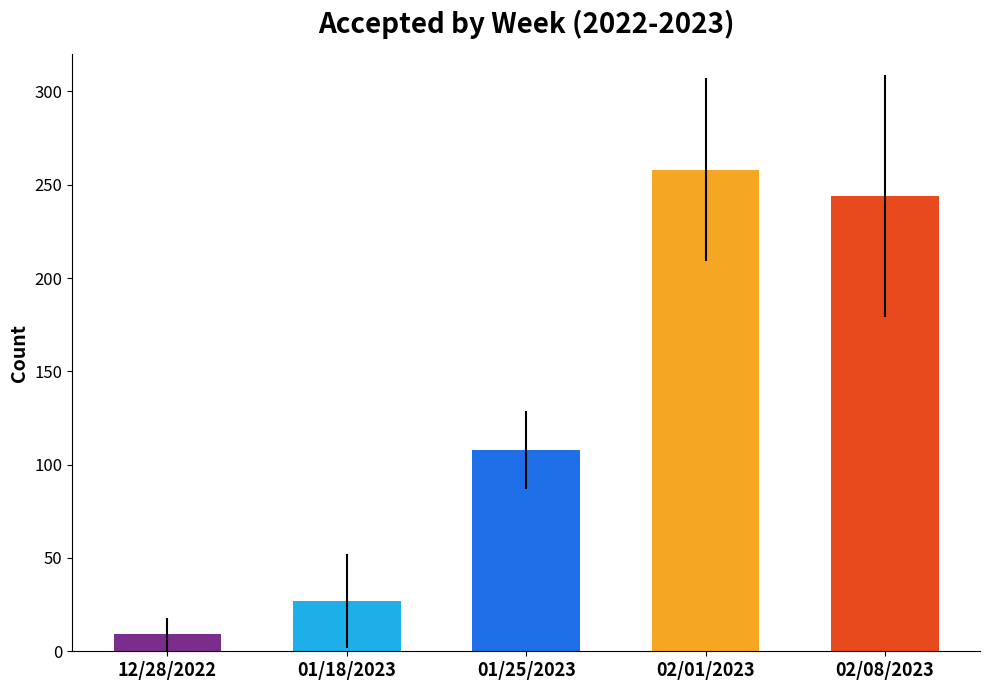

What is the smallest value displayed?

9